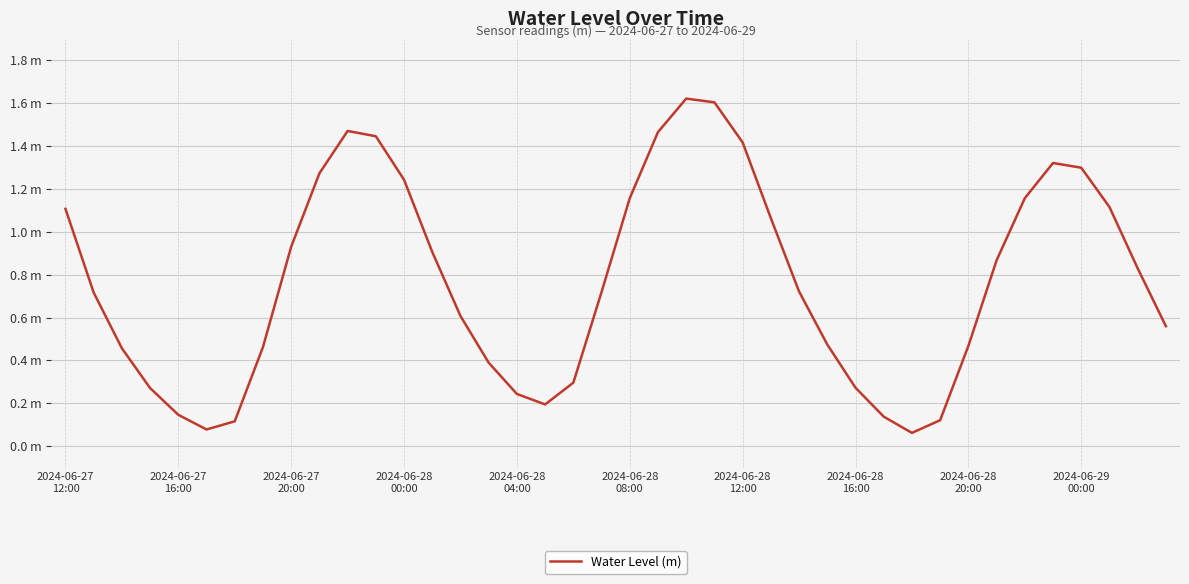

List the labels in order of value, largest first.

22, 23, 10, 21, 11, 24, 35, 36, 2024-06-29
00:00, 12, 20, 34, 37, 2024-06-27
12:00, 25, 2024-06-28
20:00, 13, 33, 38, 26, 19, 2024-06-27
16:00, 14, 39, 27, 32, 2024-06-28
16:00, 2024-06-27
20:00, 15, 18, 28, 2024-06-28
00:00, 16, 17, 2024-06-28
04:00, 29, 31, 2024-06-28
12:00, 2024-06-28
08:00, 30